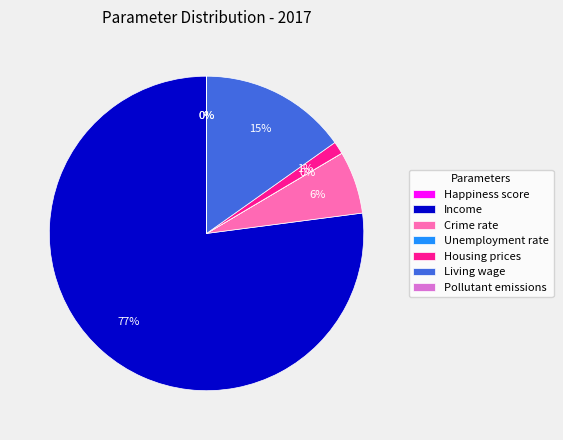

To the nearest percent, what is the average slice percentage?

14%